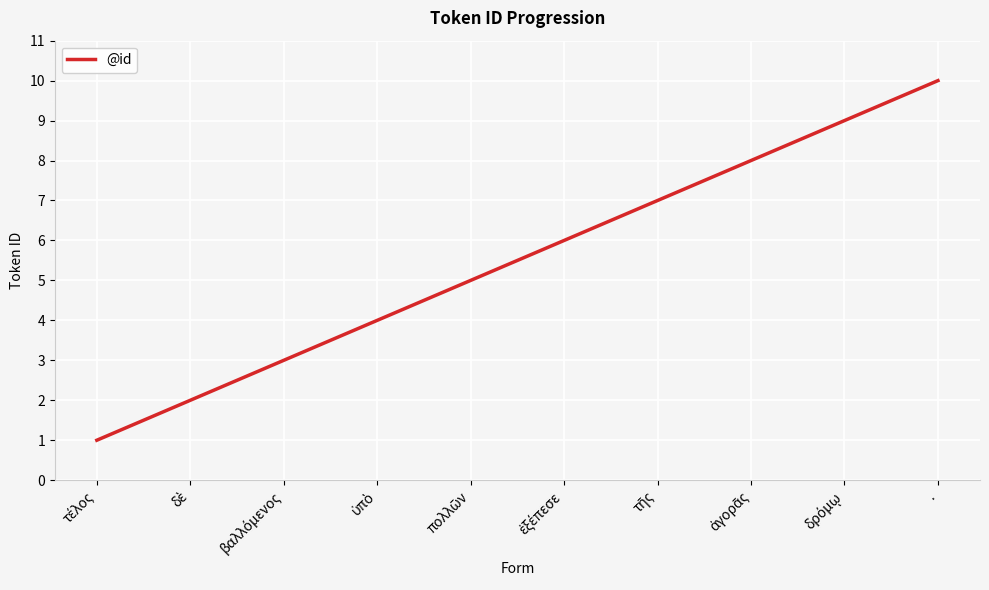

The value at . is 5. True or false?

False